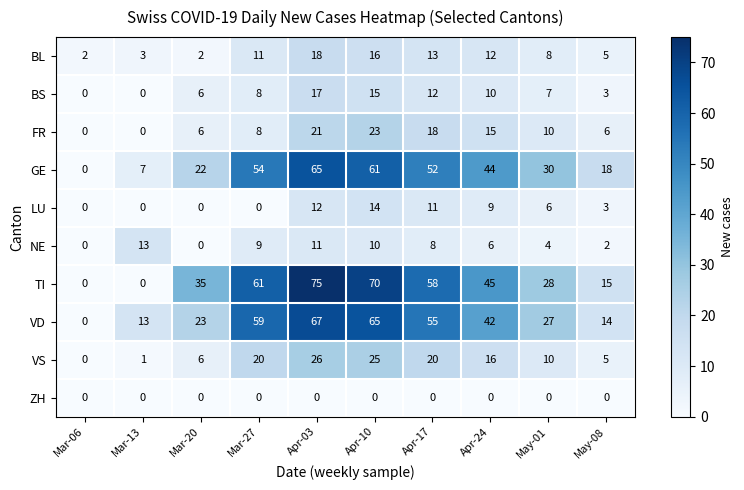

Which series has the largest total across all categories?

TI